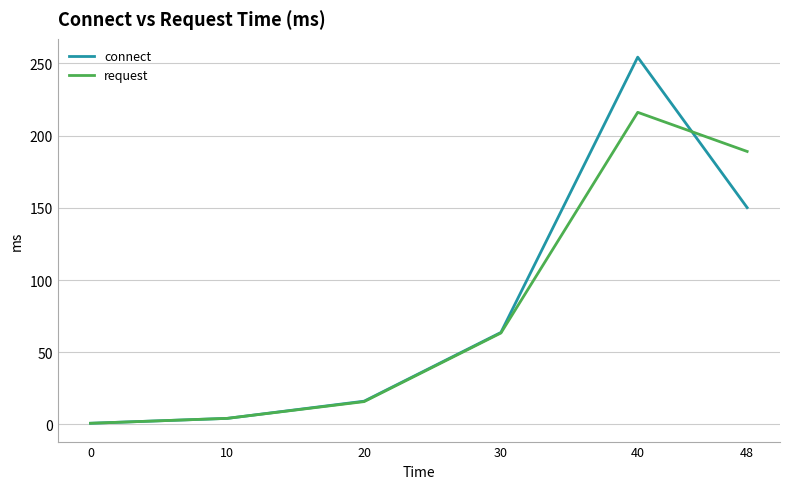

Which series ends up on top after the final intersection of request and connect?

request